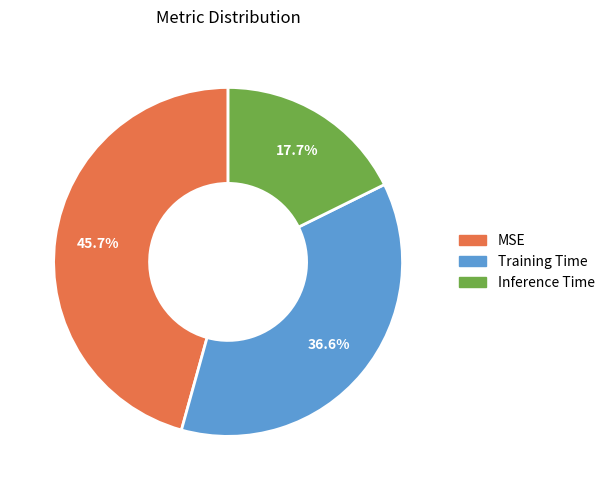

True or false: Training Time accounts for 42% of the total.

False